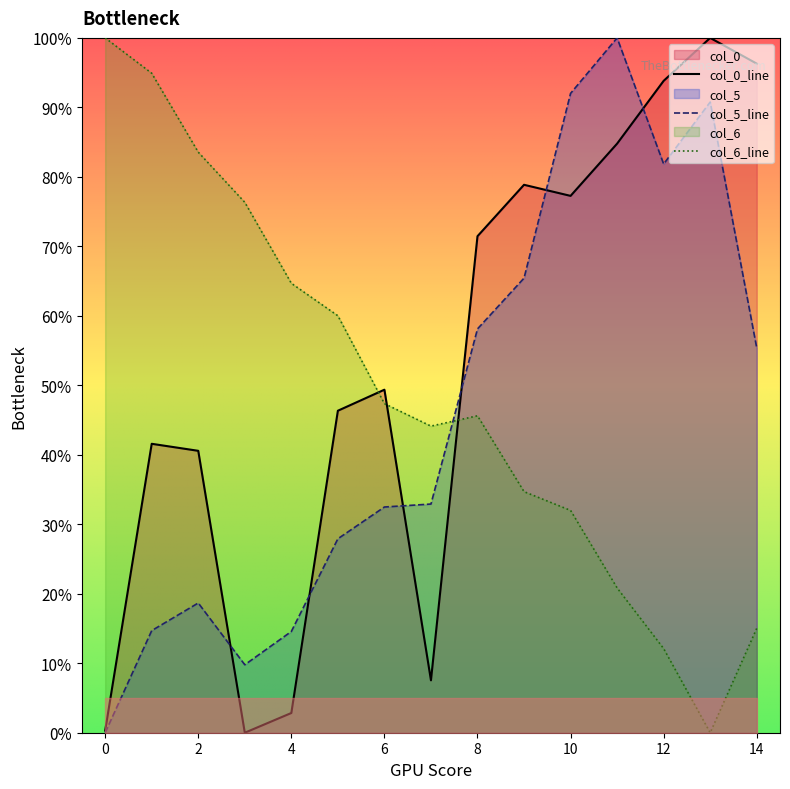

Which category has the lowest value in the col_6 series?

13